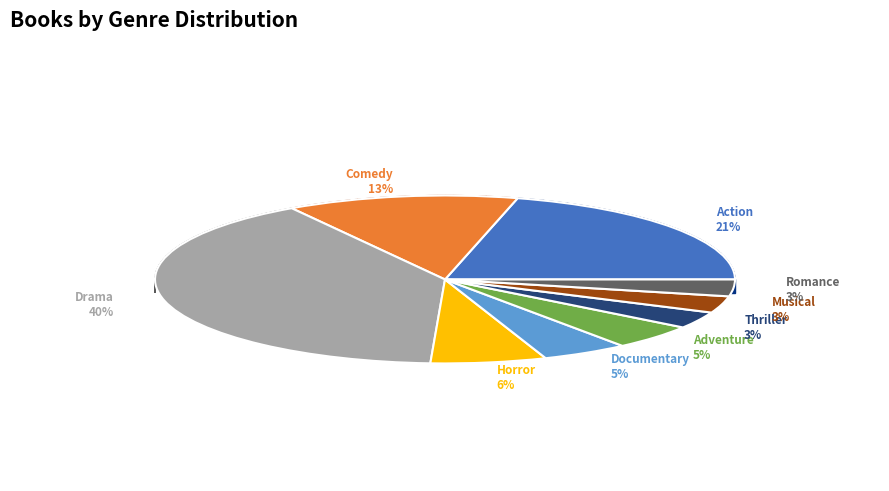

Between Comedy and Adventure, which is larger?

Comedy